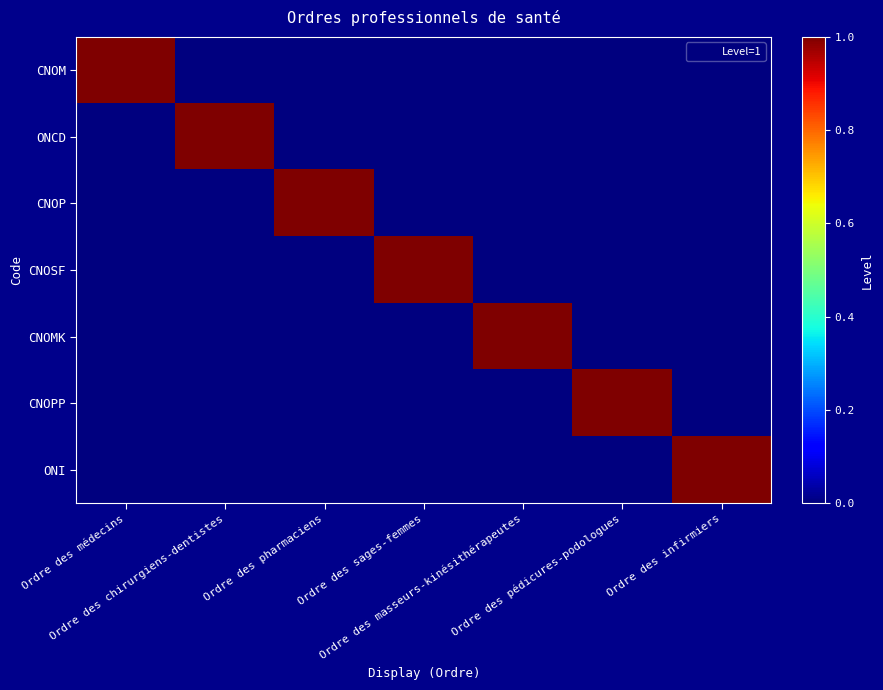

Which series changed the most between Ordre des sages-femmes and Ordre des pédicures-podologues?

CNOSF